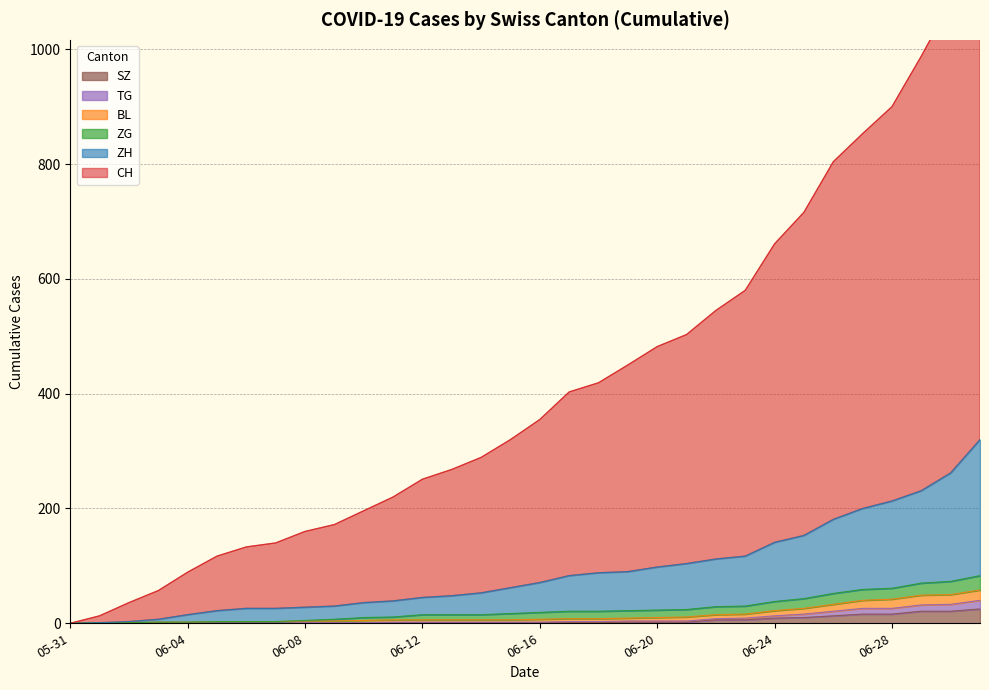

Does the chart have visible grid lines?

Yes